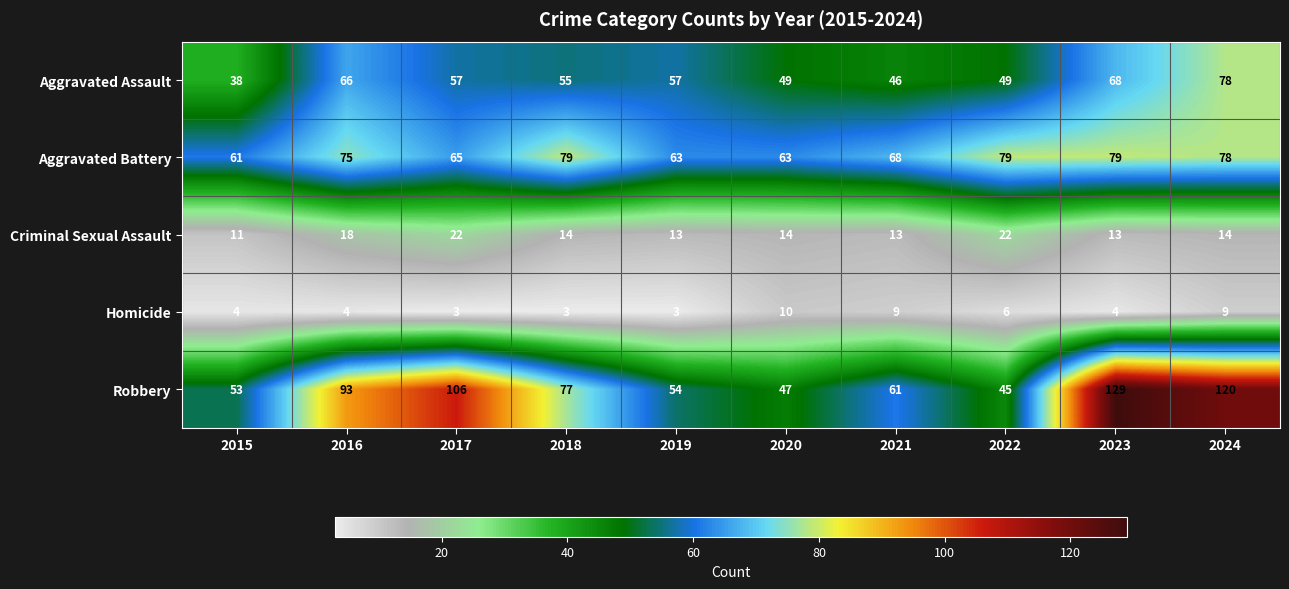

Read the Robbery value at 2016.

93